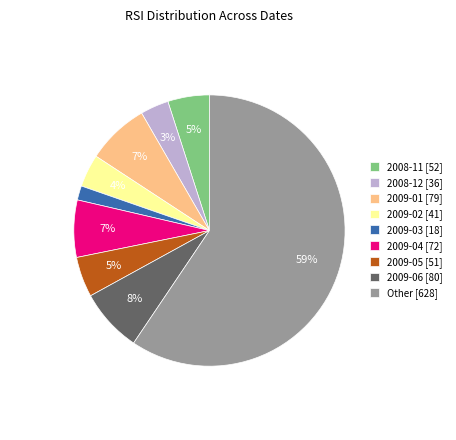

Do 2009-06 [80] and 2009-05 [51] together represent more than half of the pie?

No